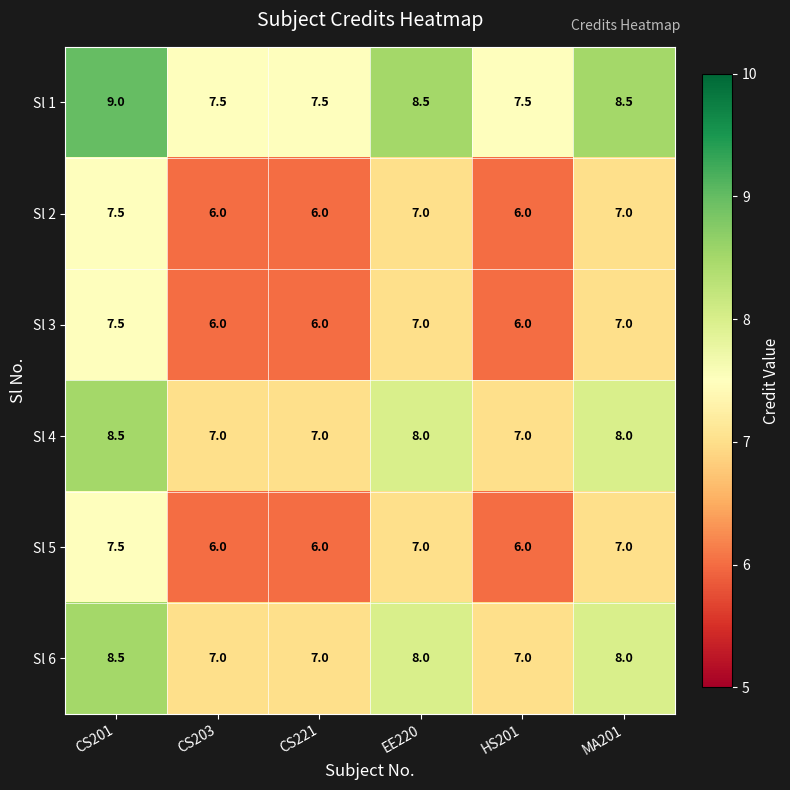

The value of Sl 5 at CS221 is 9.4. True or false?

False